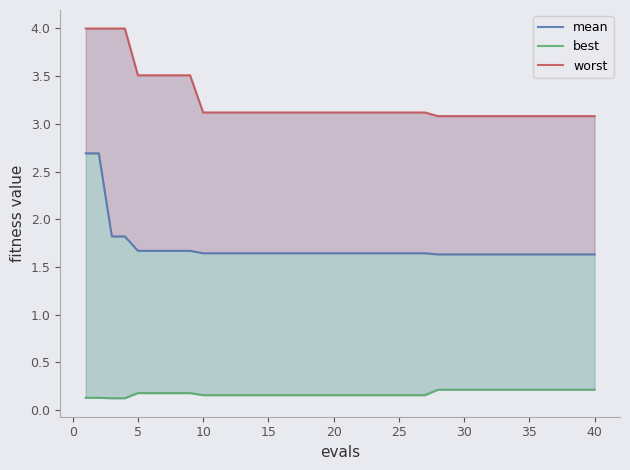

Reading left to right, what are all the values shown in this chart?

mean: 2.7	2.7	1.8	1.8	1.7	1.7	1.7	1.7	1.7	1.6	1.6	1.6	1.6	1.6	1.6	1.6	1.6	1.6	1.6	1.6	1.6	1.6	1.6	1.6	1.6	1.6	1.6	1.6	1.6	1.6	1.6	1.6	1.6	1.6	1.6	1.6	1.6	1.6	1.6	1.6
best: 0.1	0.1	0.1	0.1	0.2	0.2	0.2	0.2	0.2	0.2	0.2	0.2	0.2	0.2	0.2	0.2	0.2	0.2	0.2	0.2	0.2	0.2	0.2	0.2	0.2	0.2	0.2	0.2	0.2	0.2	0.2	0.2	0.2	0.2	0.2	0.2	0.2	0.2	0.2	0.2
worst: 4.0	4.0	4.0	4.0	3.5	3.5	3.5	3.5	3.5	3.1	3.1	3.1	3.1	3.1	3.1	3.1	3.1	3.1	3.1	3.1	3.1	3.1	3.1	3.1	3.1	3.1	3.1	3.1	3.1	3.1	3.1	3.1	3.1	3.1	3.1	3.1	3.1	3.1	3.1	3.1